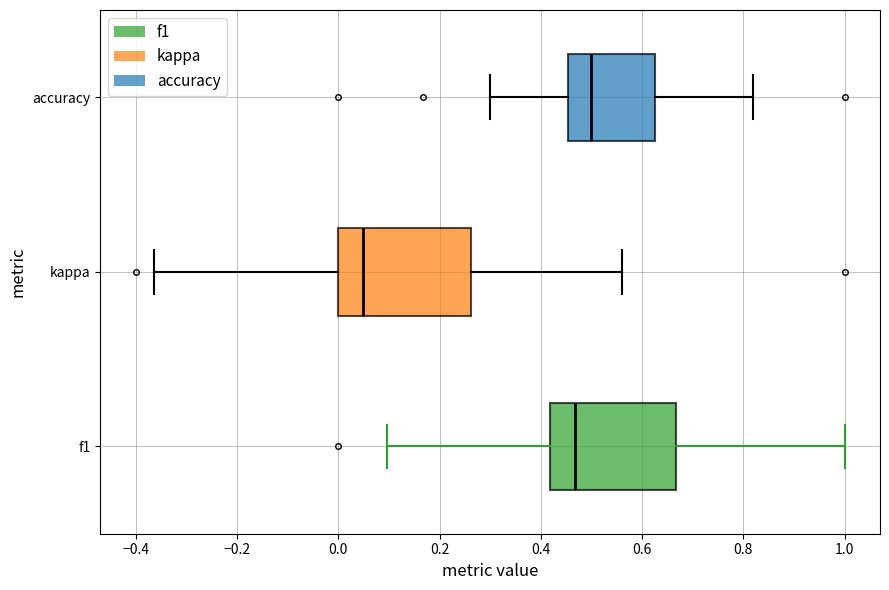

Reading bottom to top, read every box against the x-axis: the position of its median line, the range the box covers, and the ends of its whiskers. The values are not printed on the chart, so give them approximately, as read against the axis.

f1: median 0.46, box 0.42 to 0.66, whiskers 0.10 to 1.00
kappa: median 0.04, box 0.00 to 0.26, whiskers -0.36 to 0.56
accuracy: median 0.50, box 0.46 to 0.62, whiskers 0.30 to 0.82